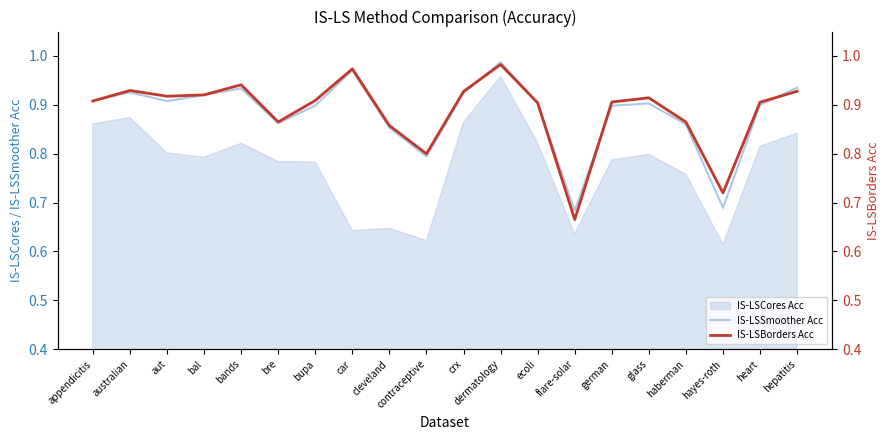

Which category has the lowest value across all series?

flare-solar